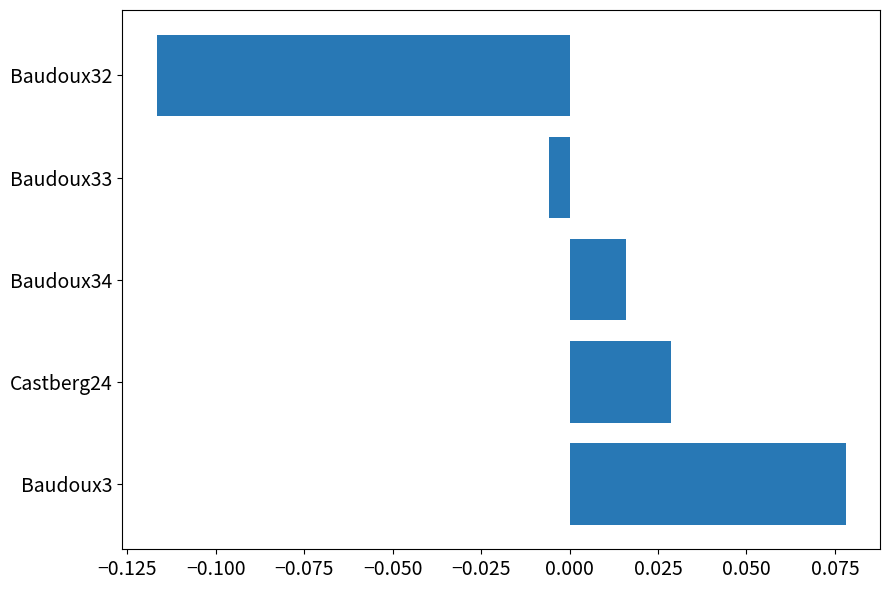

The value at Baudoux32 is -0.0. True or false?

False